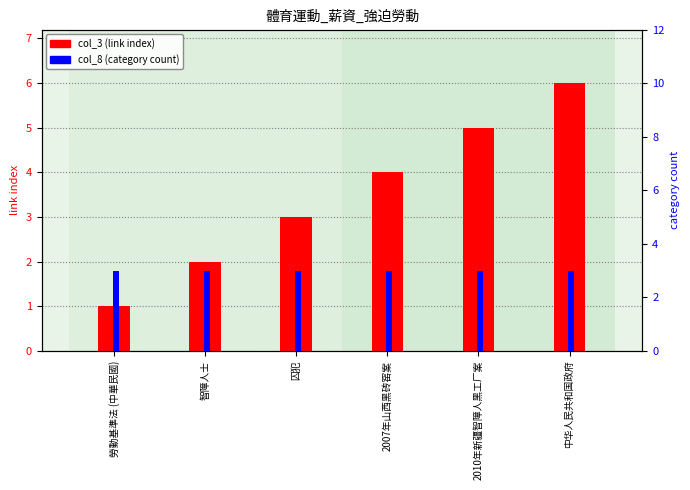

What is the maximum value for col_8 (category count)?

3